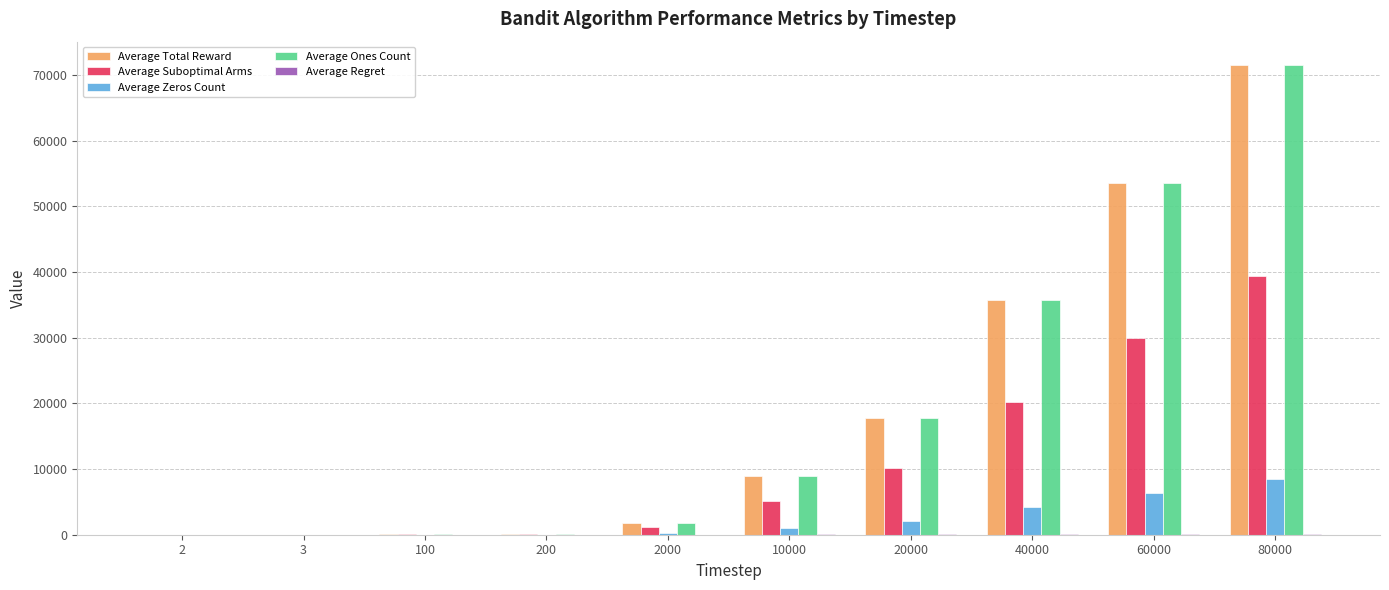

What is the total value across all series at 200?

505.0